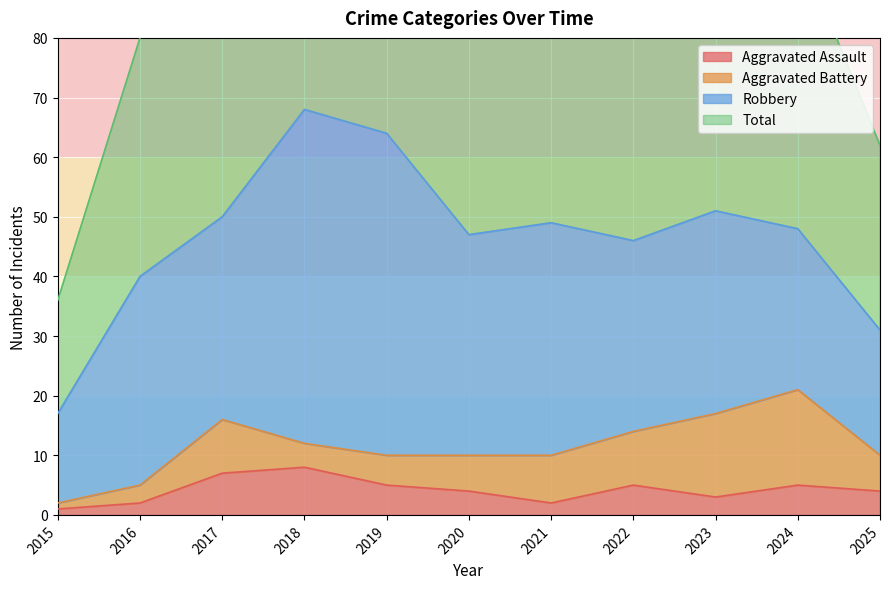

What is the average value of the Aggravated Assault series?

4